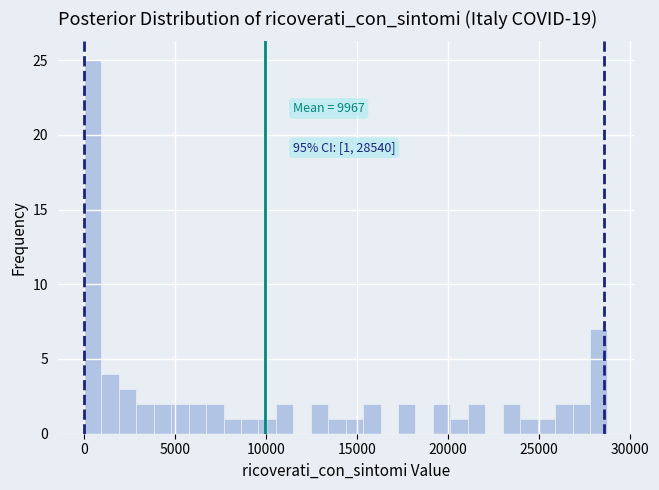

Around what value on the x-axis is the tallest bar? Give the approximate position of its centre, as read against the axis.

500